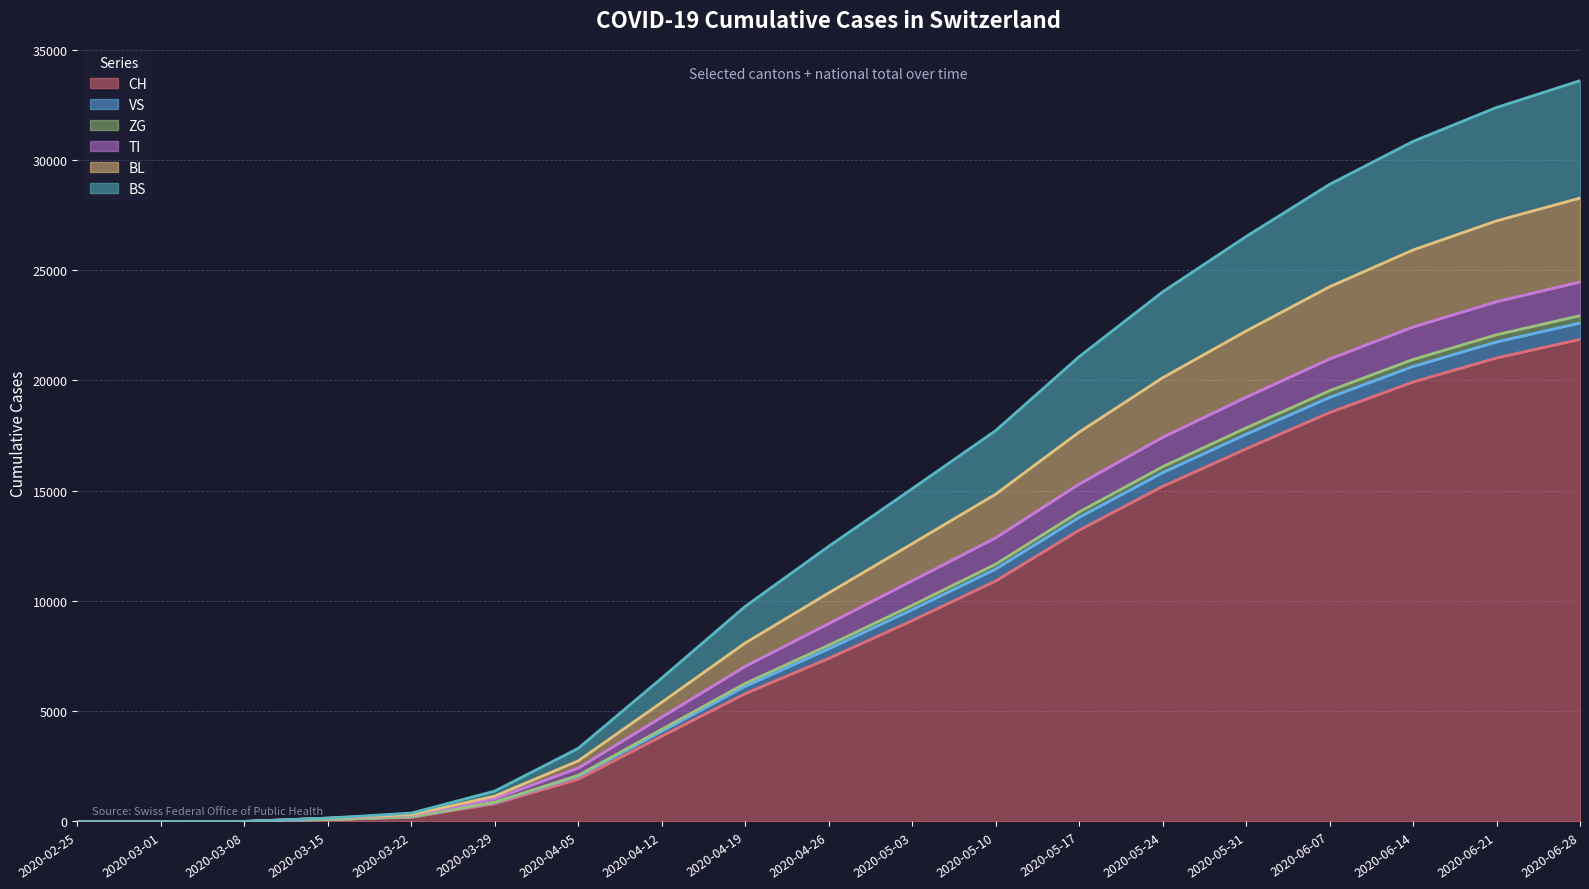

Which category has the highest value in the CH series?

2020-06-28